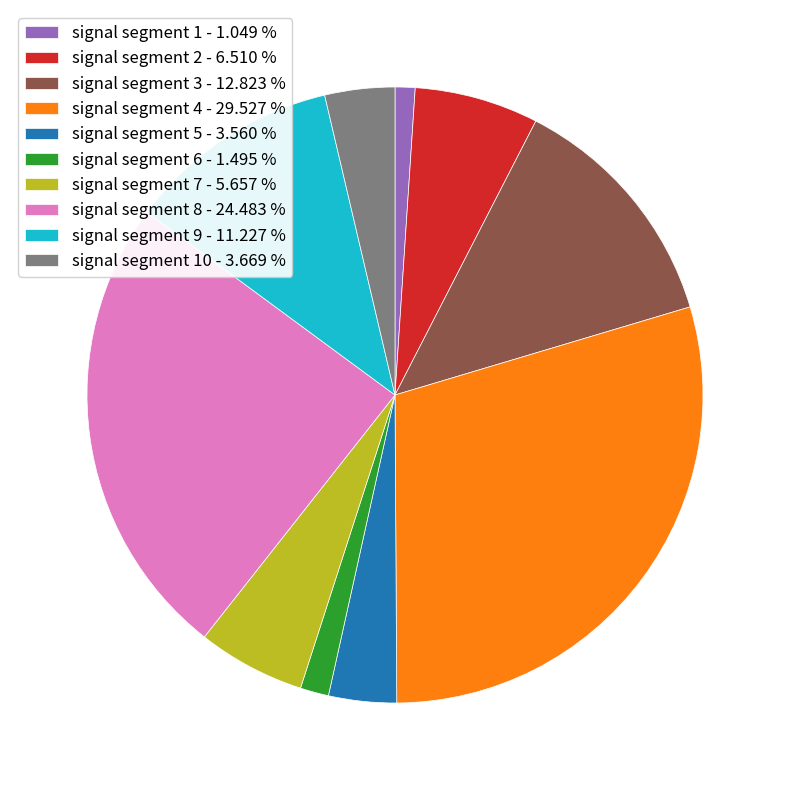

Is signal segment 6 - 1.495 % the majority of the pie?

No